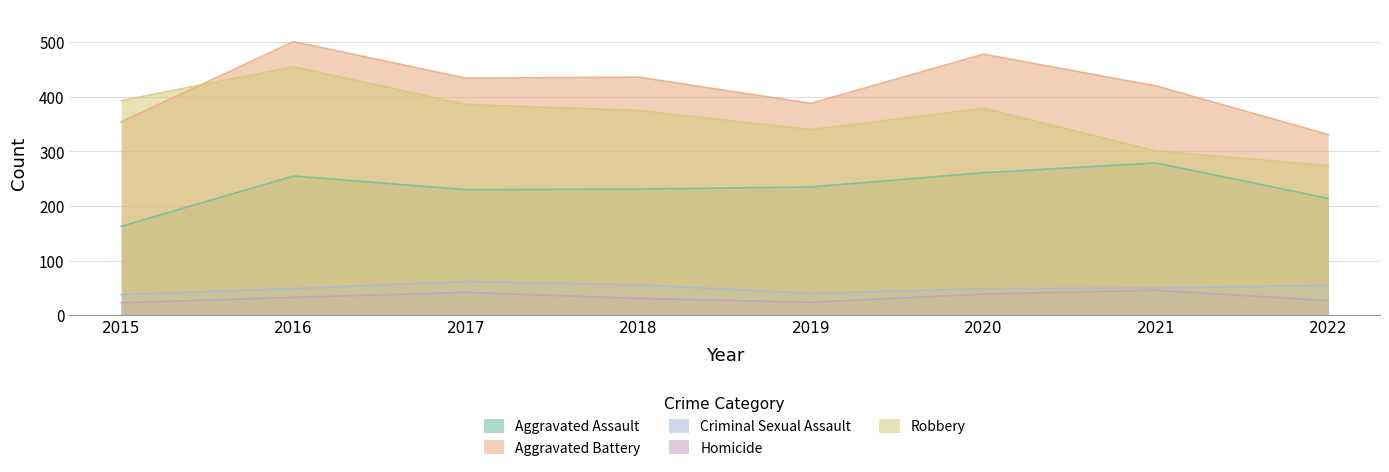

True or false: Criminal Sexual Assault and Aggravated Assault intersect in this chart.

False